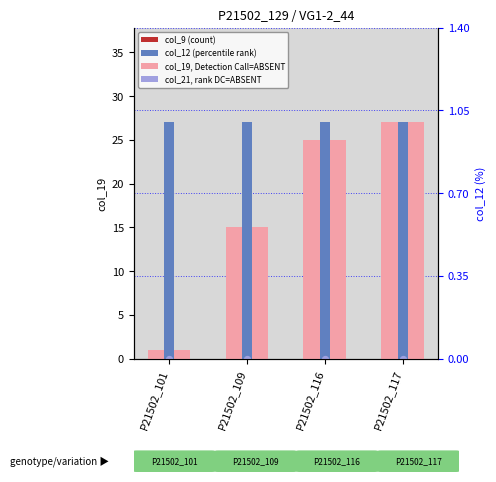

Is the value of col_12 at P21502_101 greater than the value of col_19 at P21502_101?

Yes